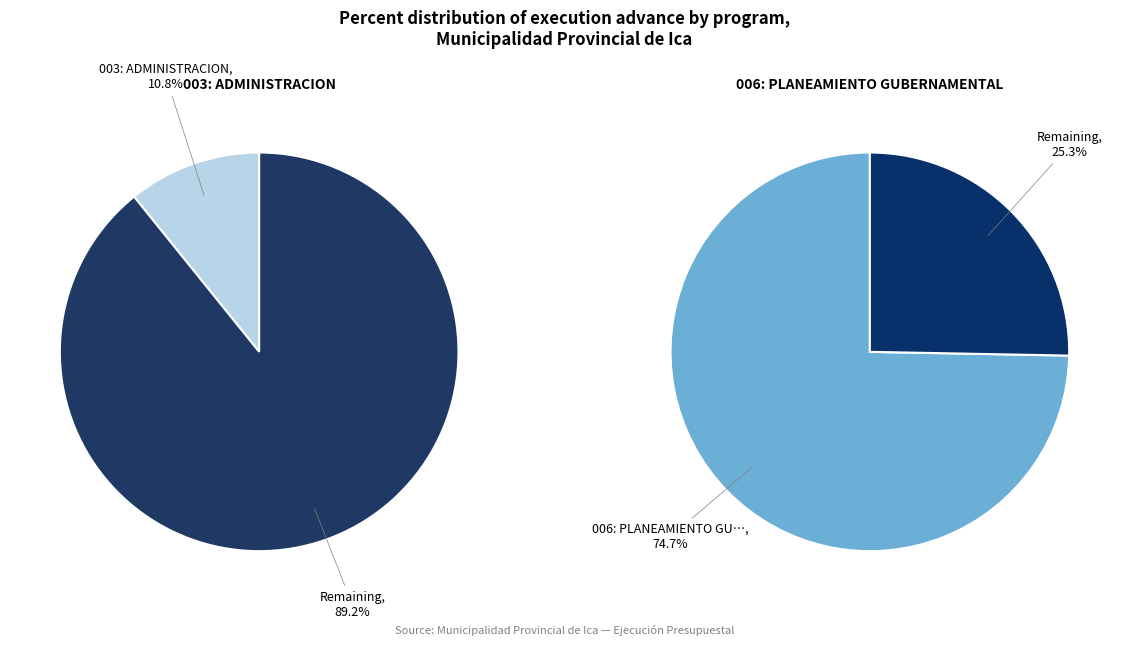

What is the majority slice?

006: PLANEAMIENTO GUBERNAMENTAL